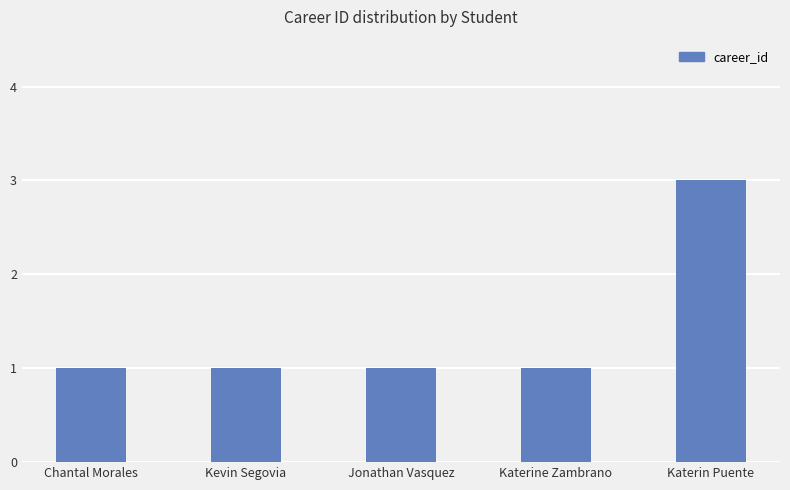

Reading right to left, transcribe all the data shown in this chart.

Katerin Puente=3	Katerine Zambrano=1	Jonathan Vasquez=1	Kevin Segovia=1	Chantal Morales=1